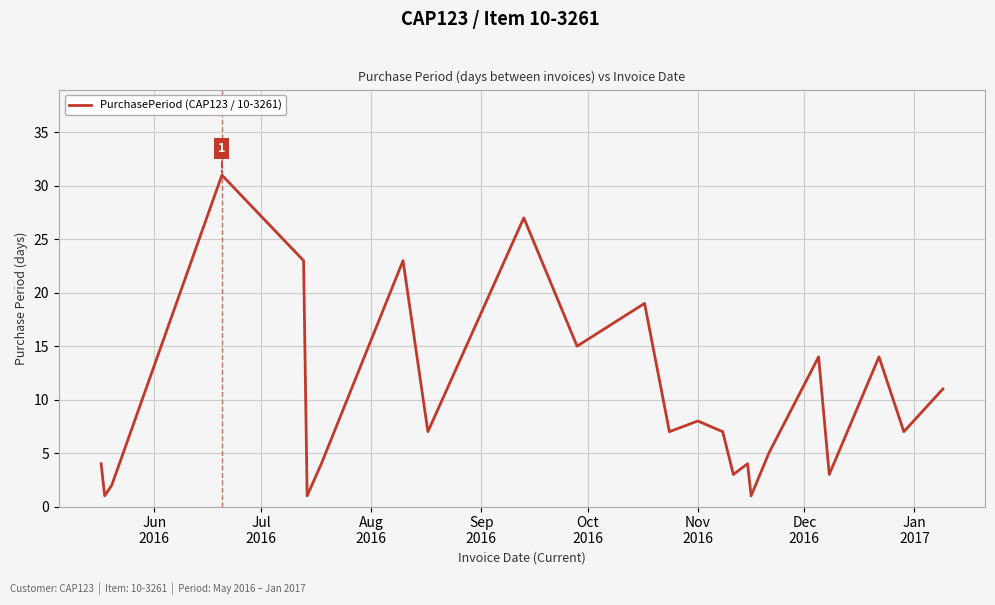

What is the difference between the maximum and minimum values?

30